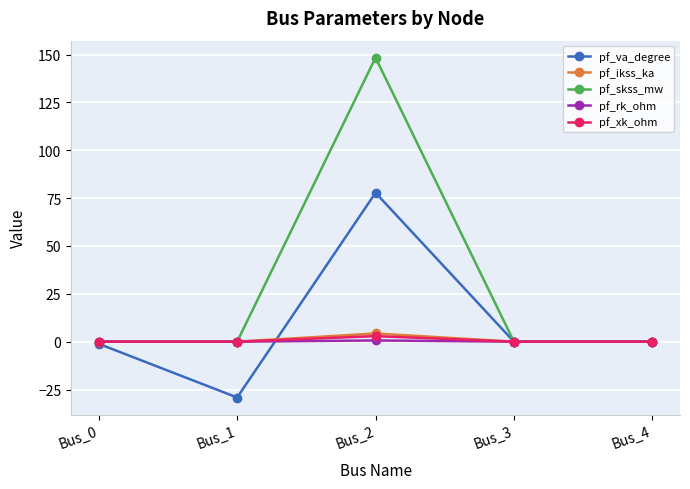

What is the maximum value shown in the chart?

148.4